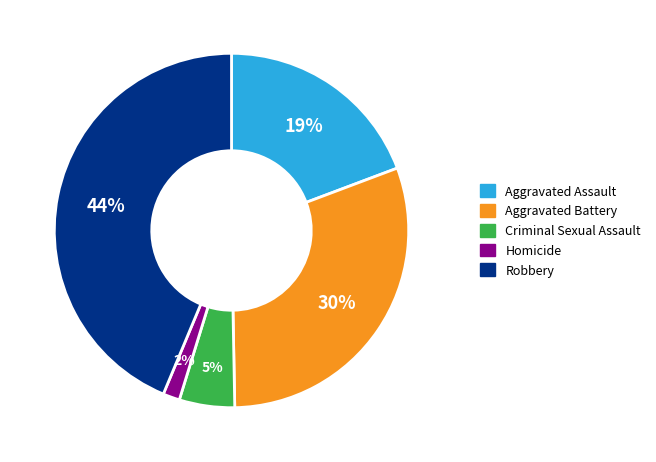

Count the number of slices in the pie.

5